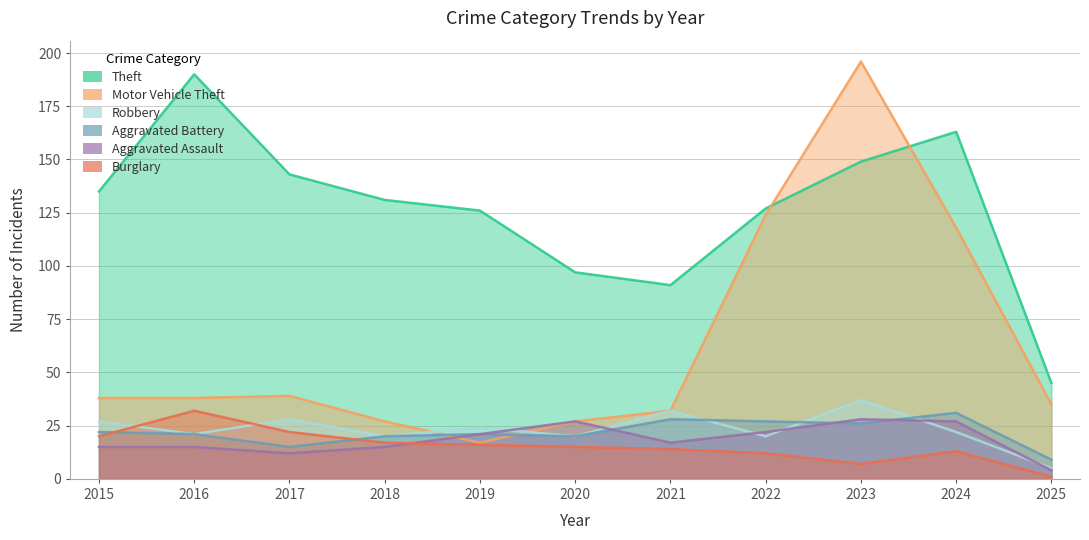

Is the value of Burglary at 2015 greater than the value of Aggravated Battery at 2019?

No